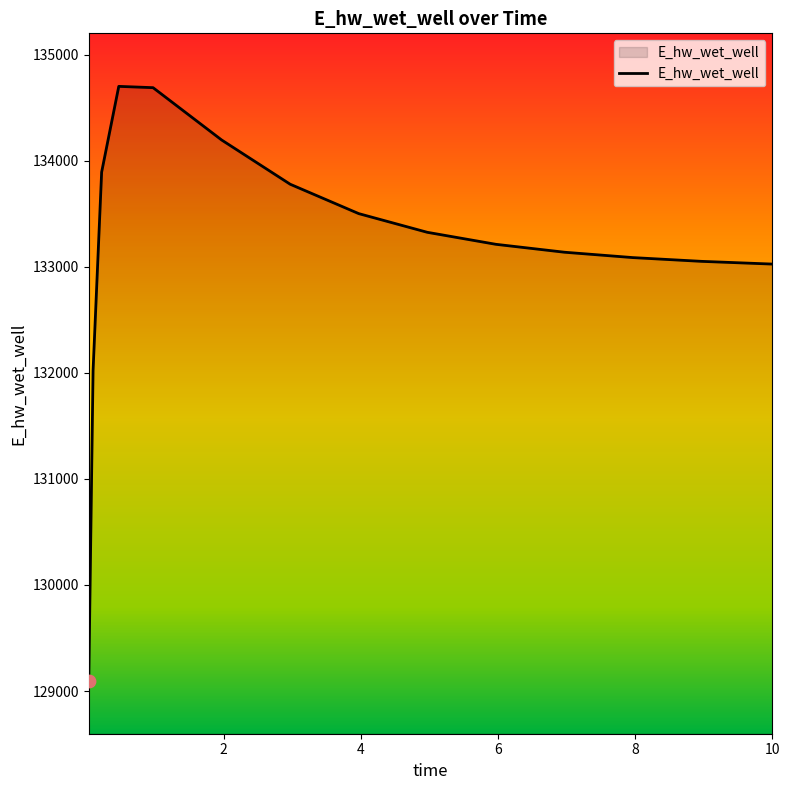

What is the difference between the maximum and minimum values?

5603.4